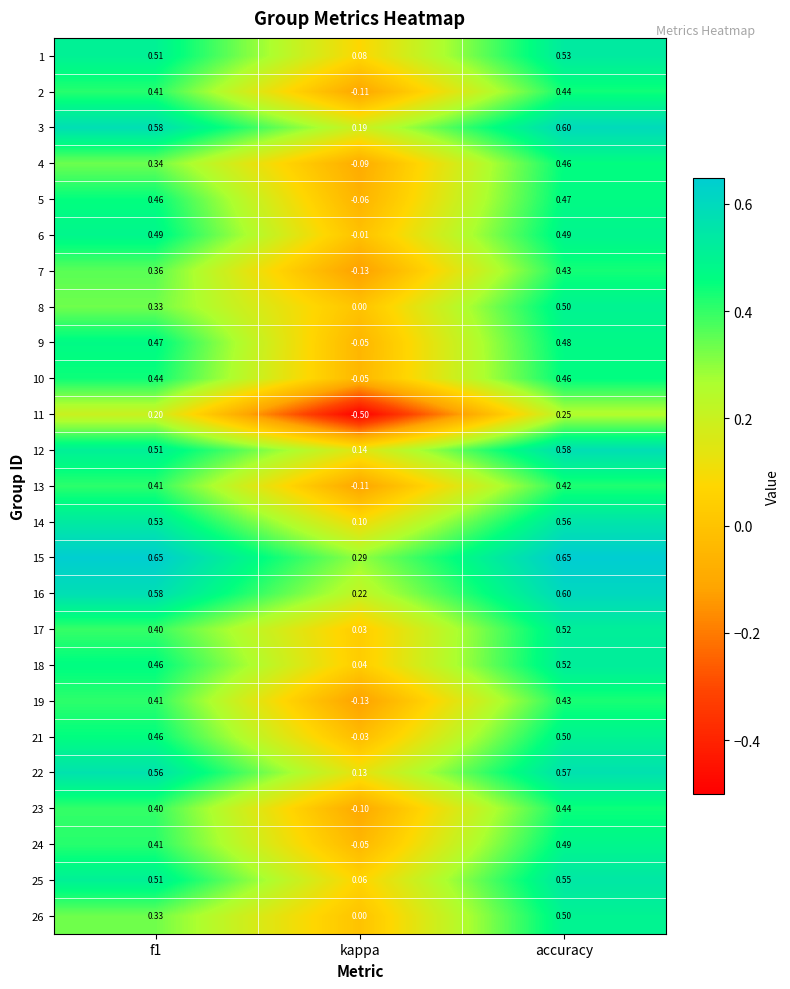

At which label does 1 reach its peak?

accuracy